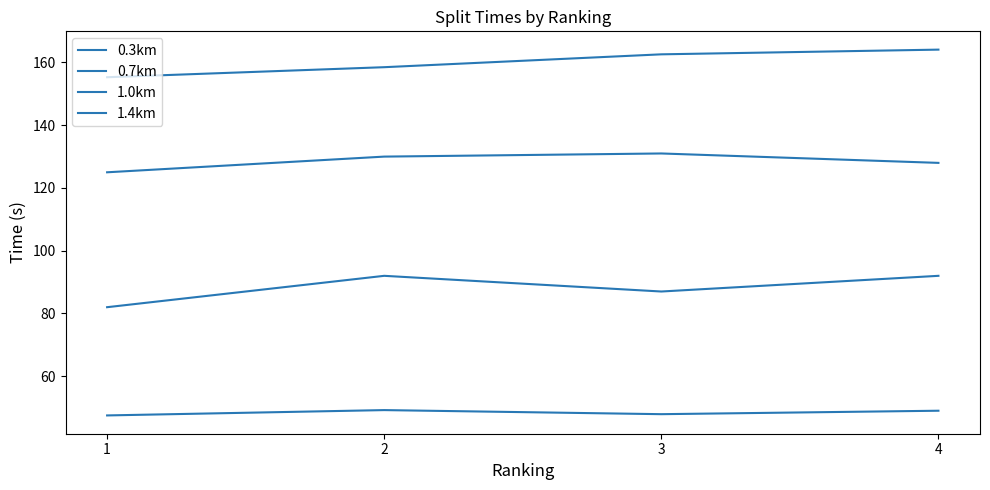

How many lines are shown in the chart?

4